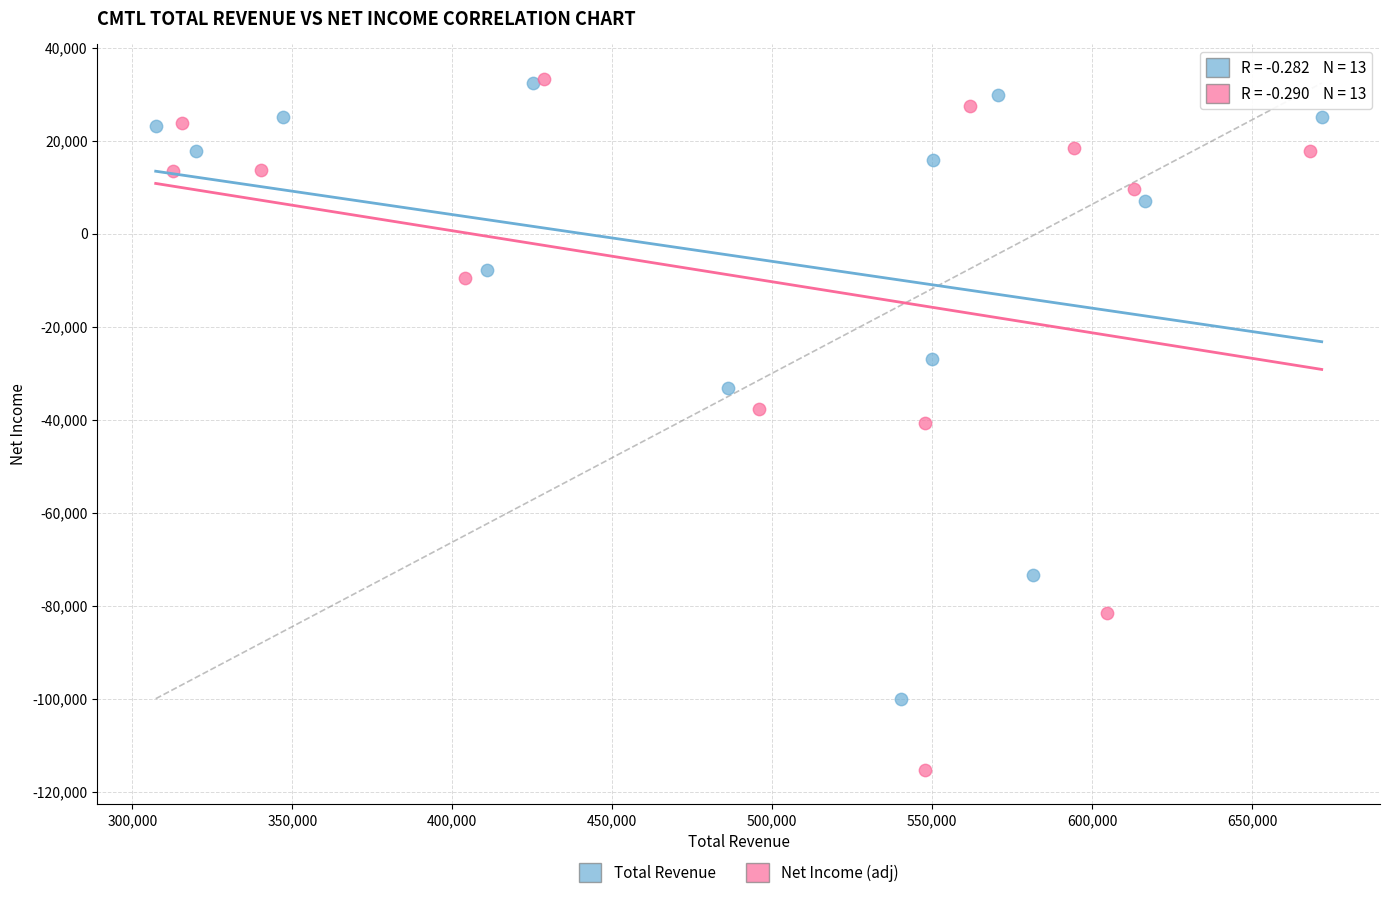

Which series contains the lowest Y value?

Net Income (adj)